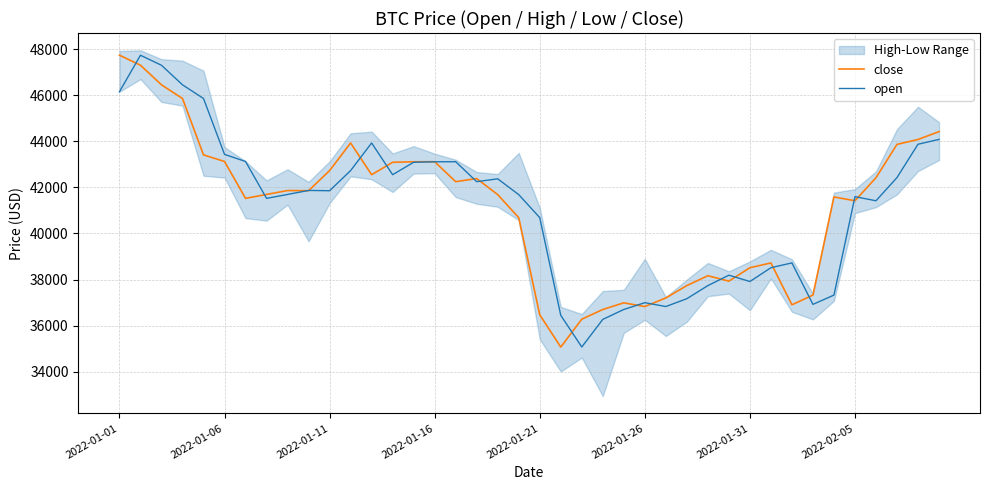

Read the open value at 11.

42728.8